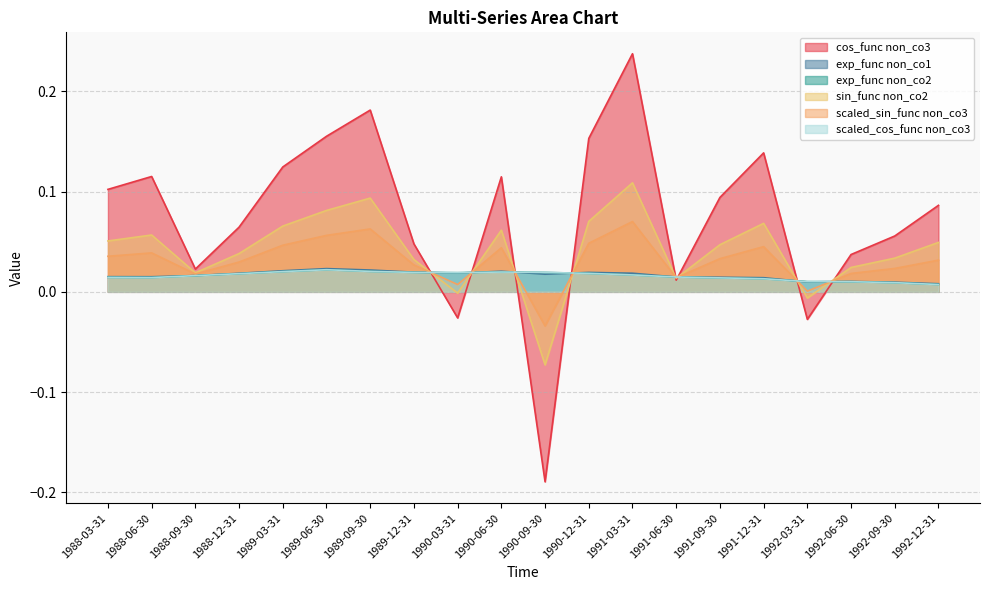

Which series has the largest total across all categories?

cos_func non_co3